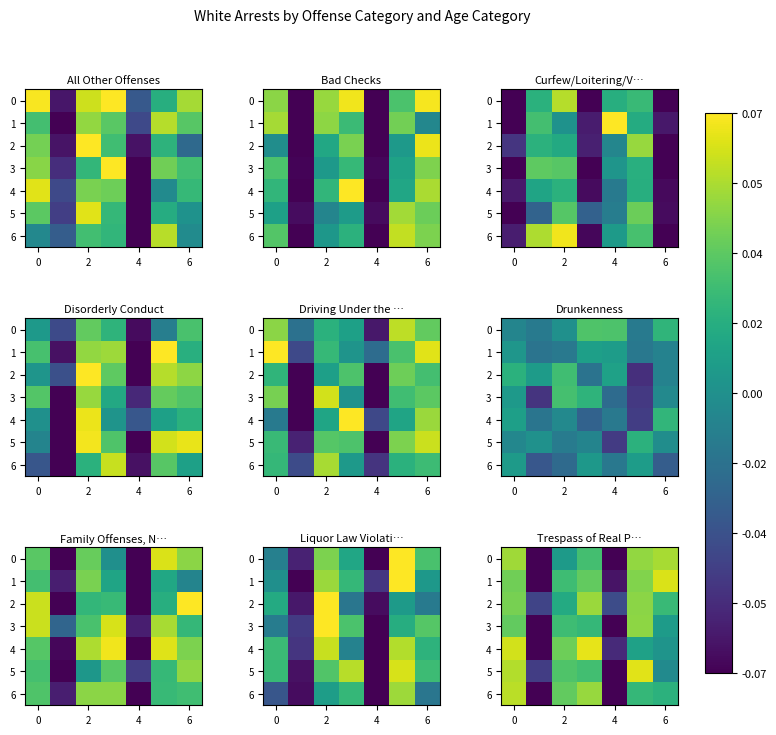

Is it true that row_3 equals -0.0 at 6?

False